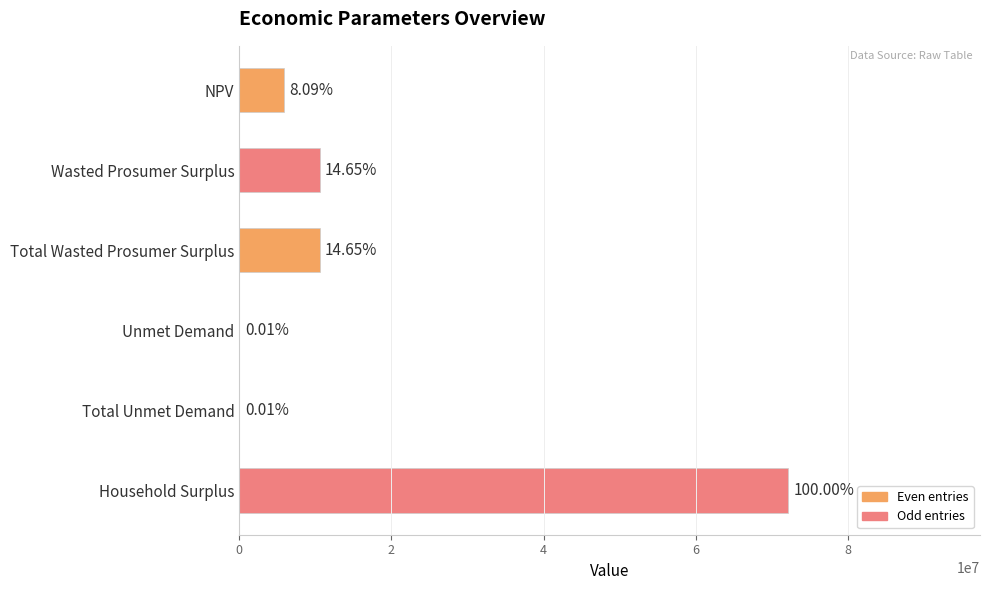

How many series are shown in this chart?

1